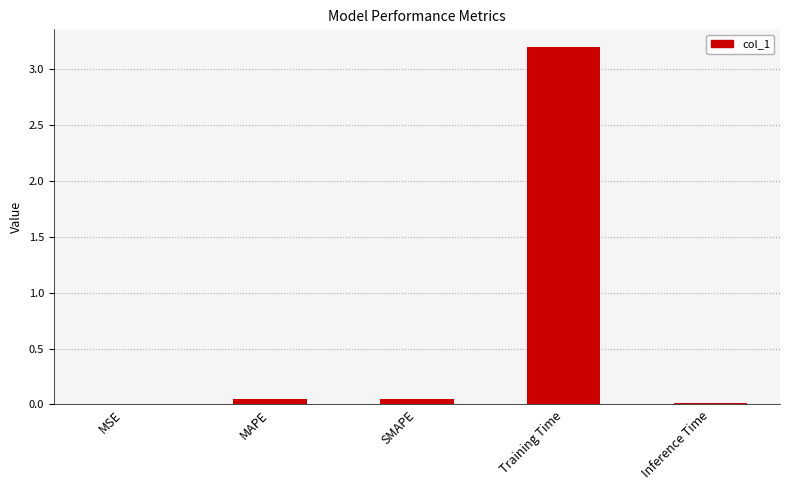

What is the approximate value at Training Time?

3.2